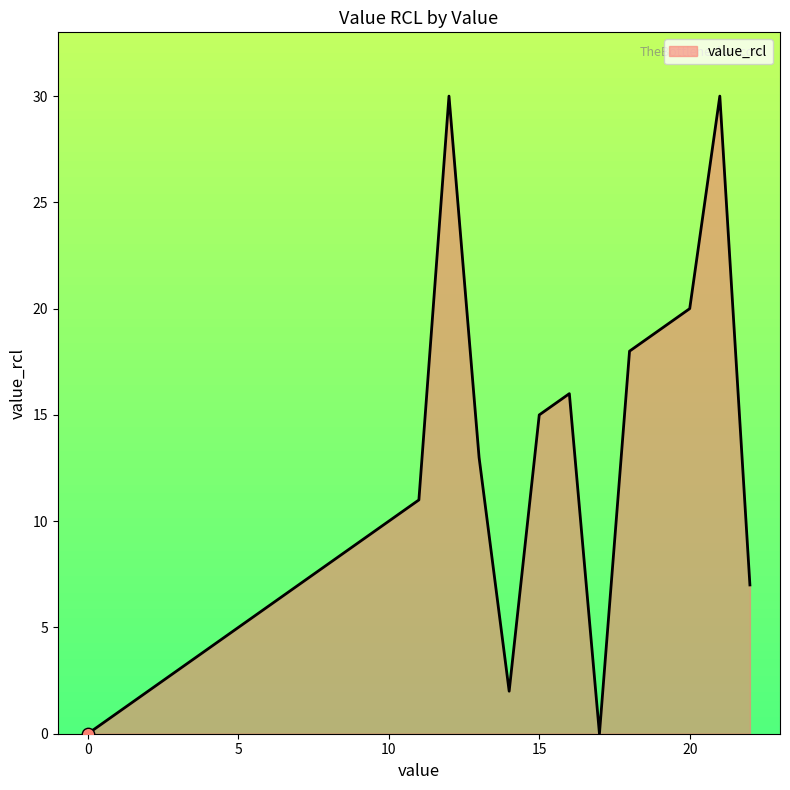

What is the difference between the maximum and minimum values?

30